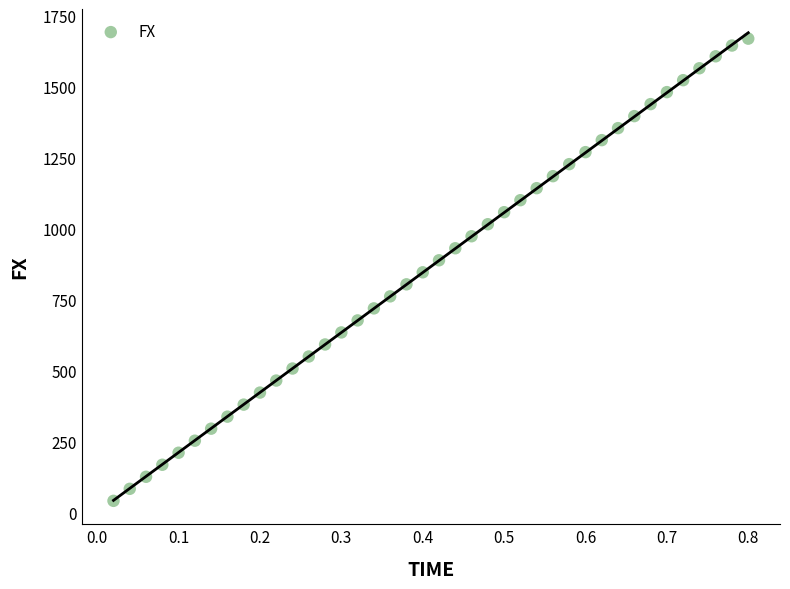

What is the range of X values (max minus min)?

0.8